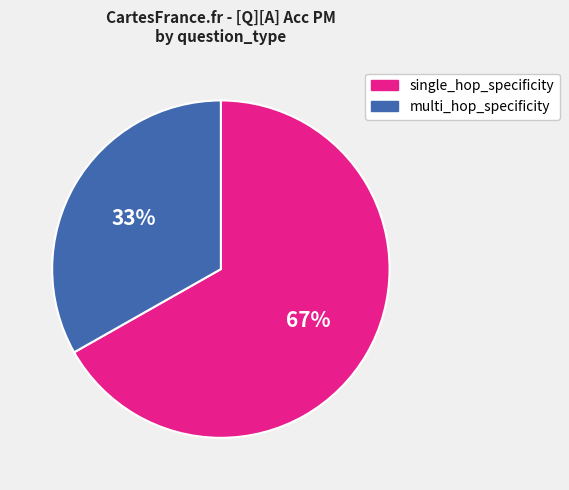

Is there a majority slice in this chart?

Yes